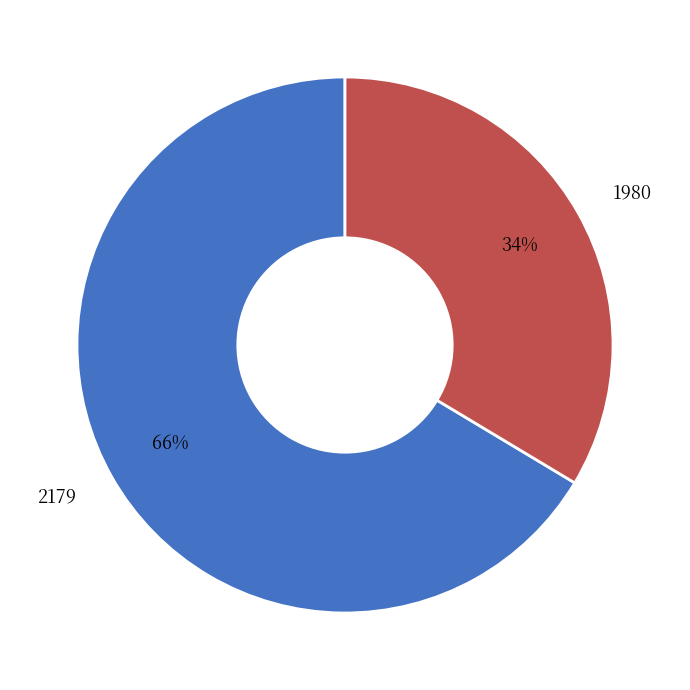

To the nearest percent, what percentage of the pie is 1980?

34%